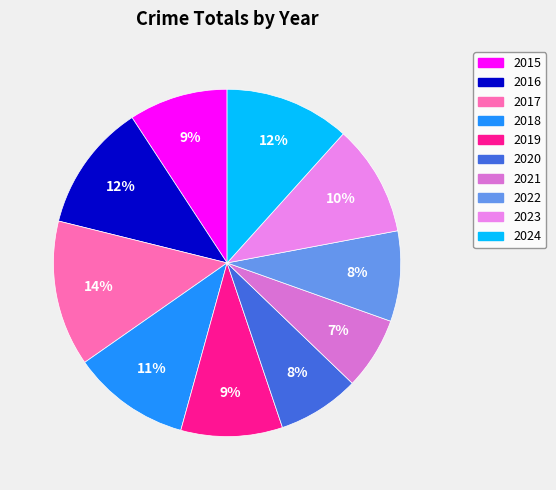

Which category has the smallest portion of the pie?

2021